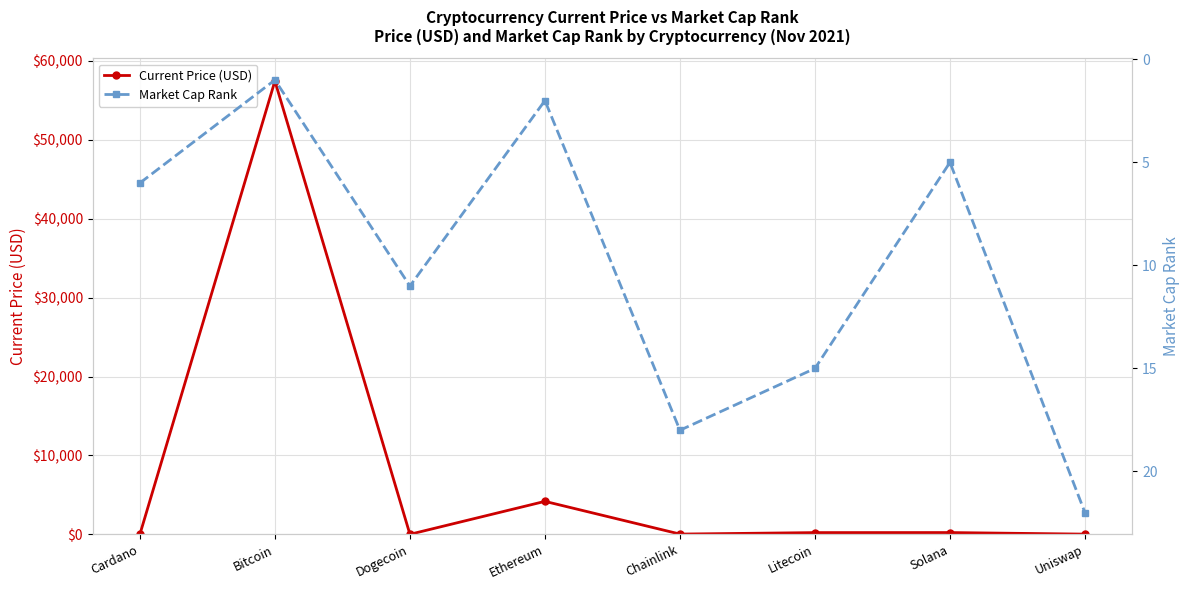

True or false: Current Price (USD) has a value of 366.6 at Solana.

False